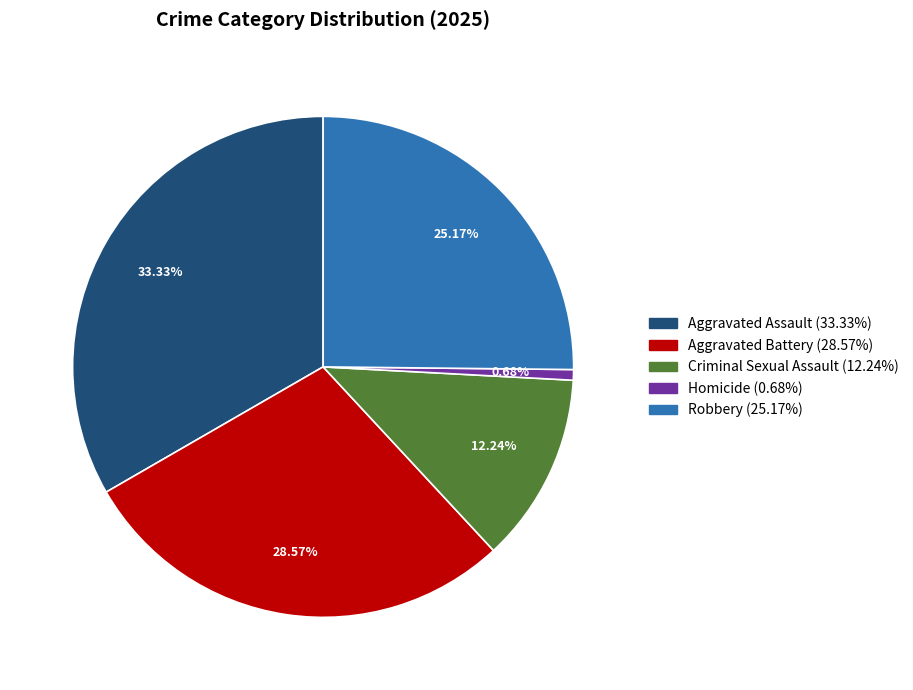

Rank the categories by value from lowest to highest.

Homicide, Criminal Sexual Assault, Robbery, Aggravated Battery, Aggravated Assault